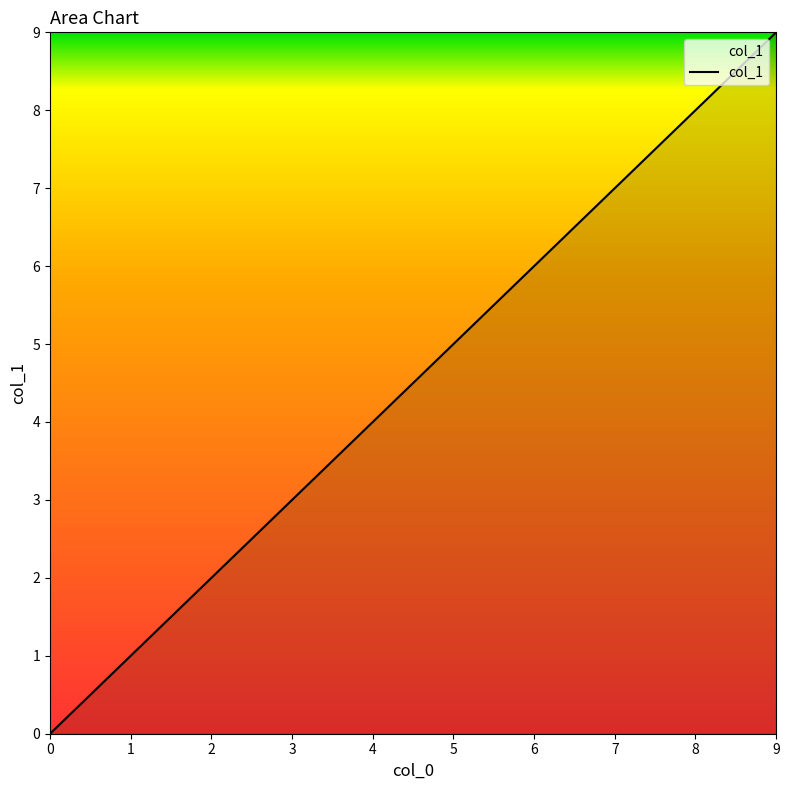

Rank the categories by value from highest to lowest.

9, 8, 7, 6, 5, 4, 3, 2, 1, 0